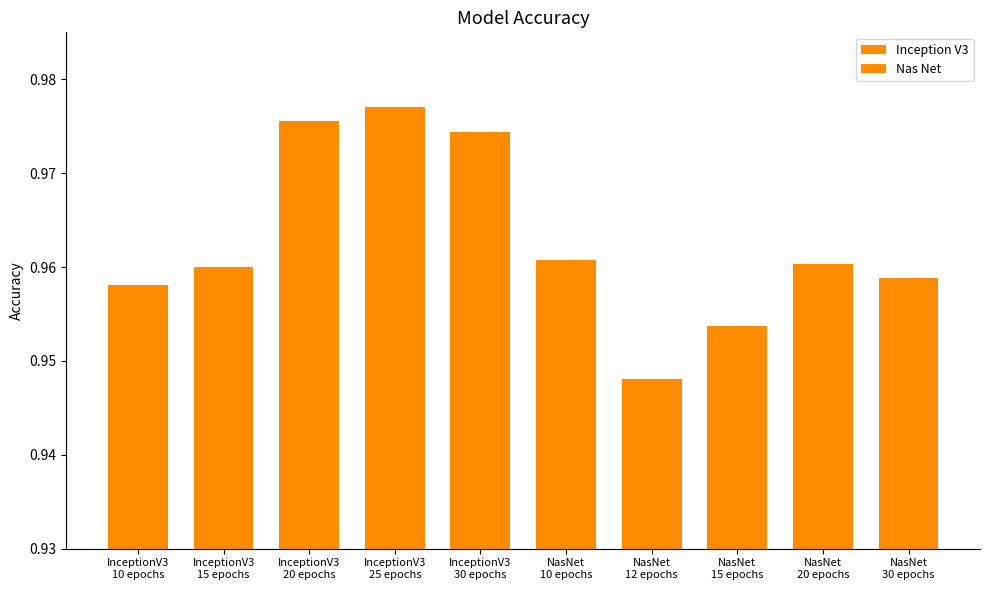

What is the average value of the Nas Net series?

1.0